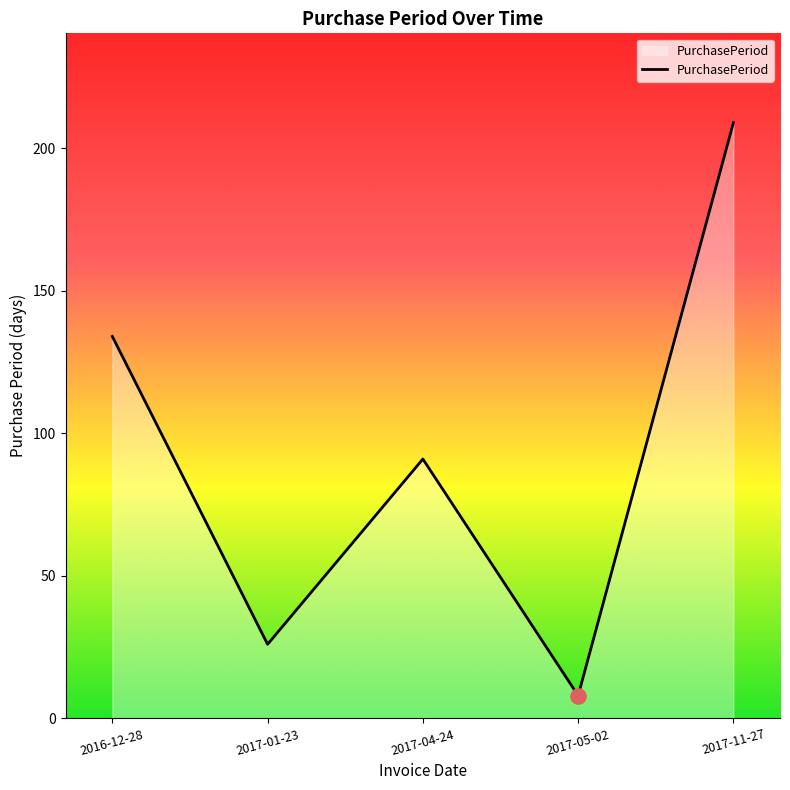

What is the change in value from 2016-12-28 to 2017-05-02?

-126